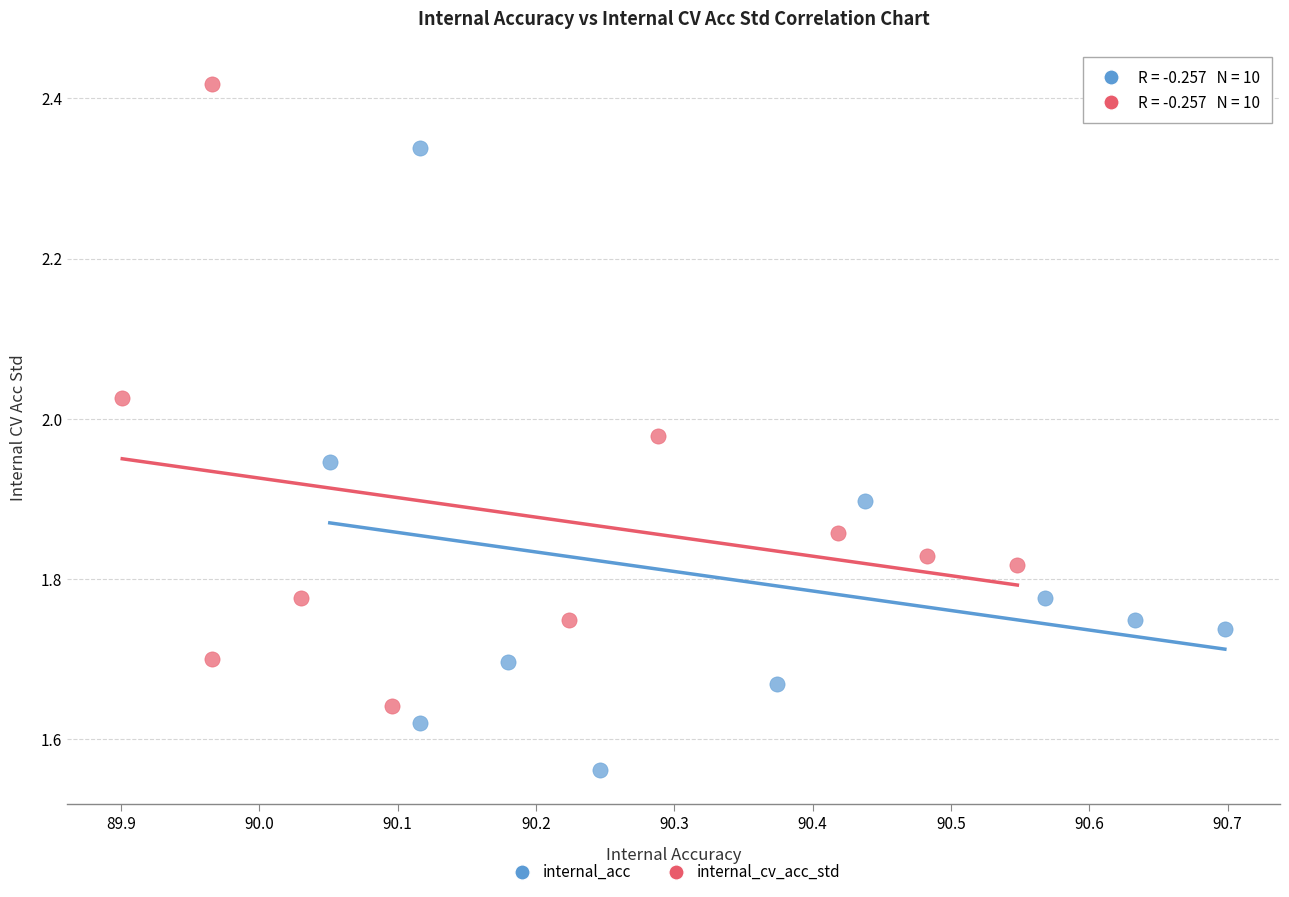

Which series contains the lowest Y value?

internal_acc